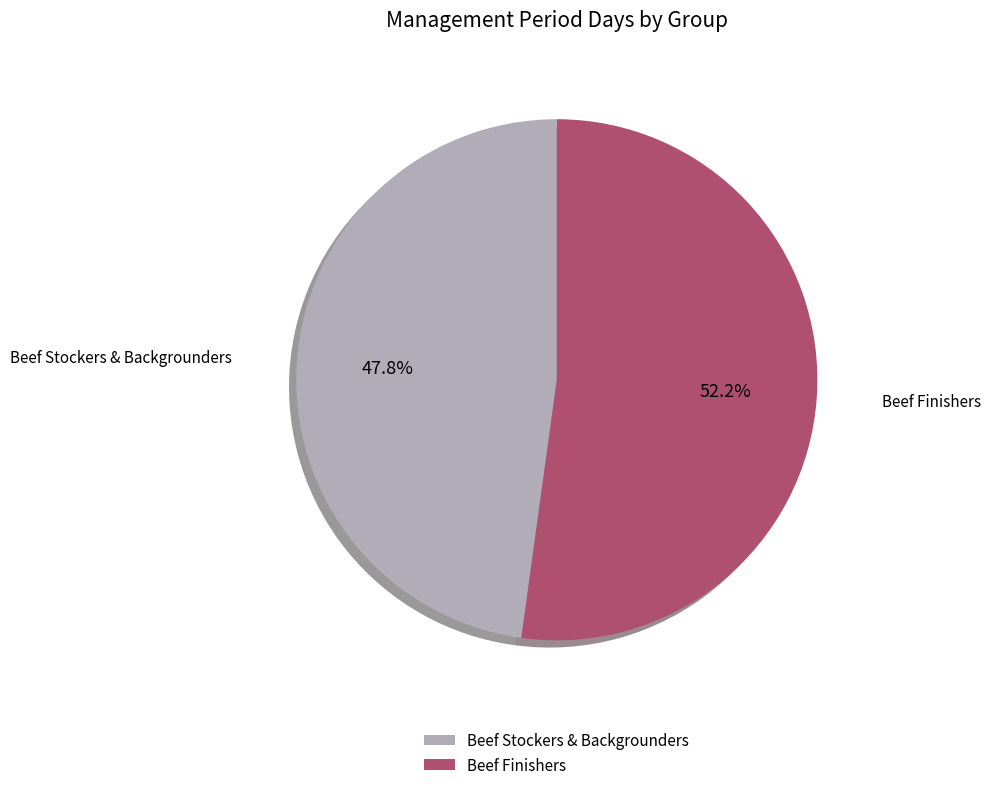

Does Beef Finishers account for over 50% of the chart?

Yes